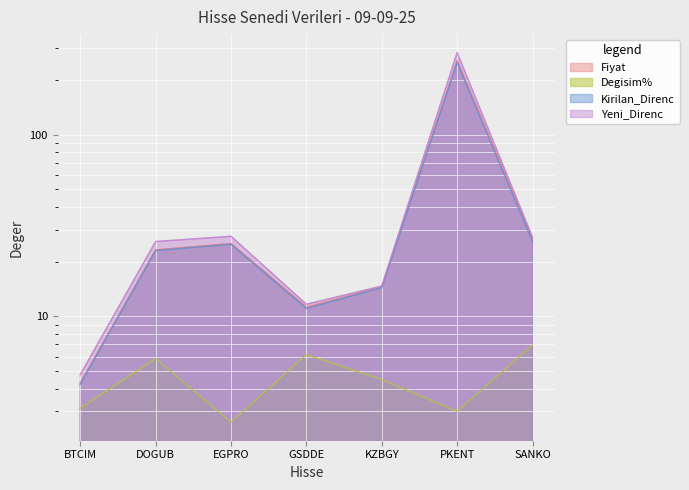

Is it true that Kirilan_Direnc equals 14.4 at KZBGY?

True